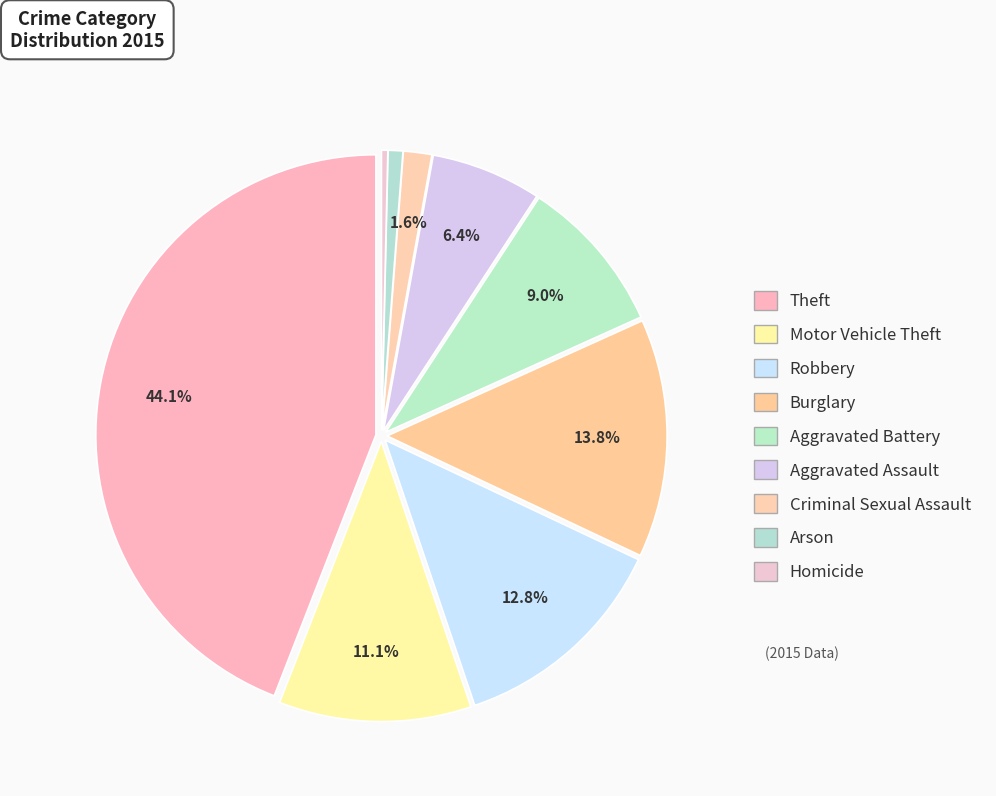

Is Homicide the majority of the pie?

No